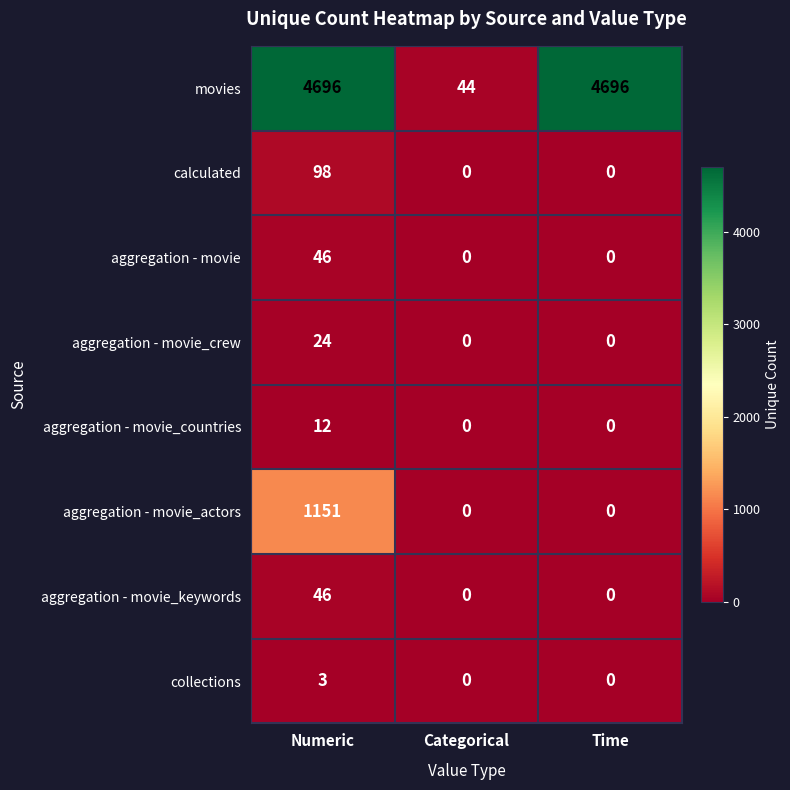

How many data points does each series have?

3